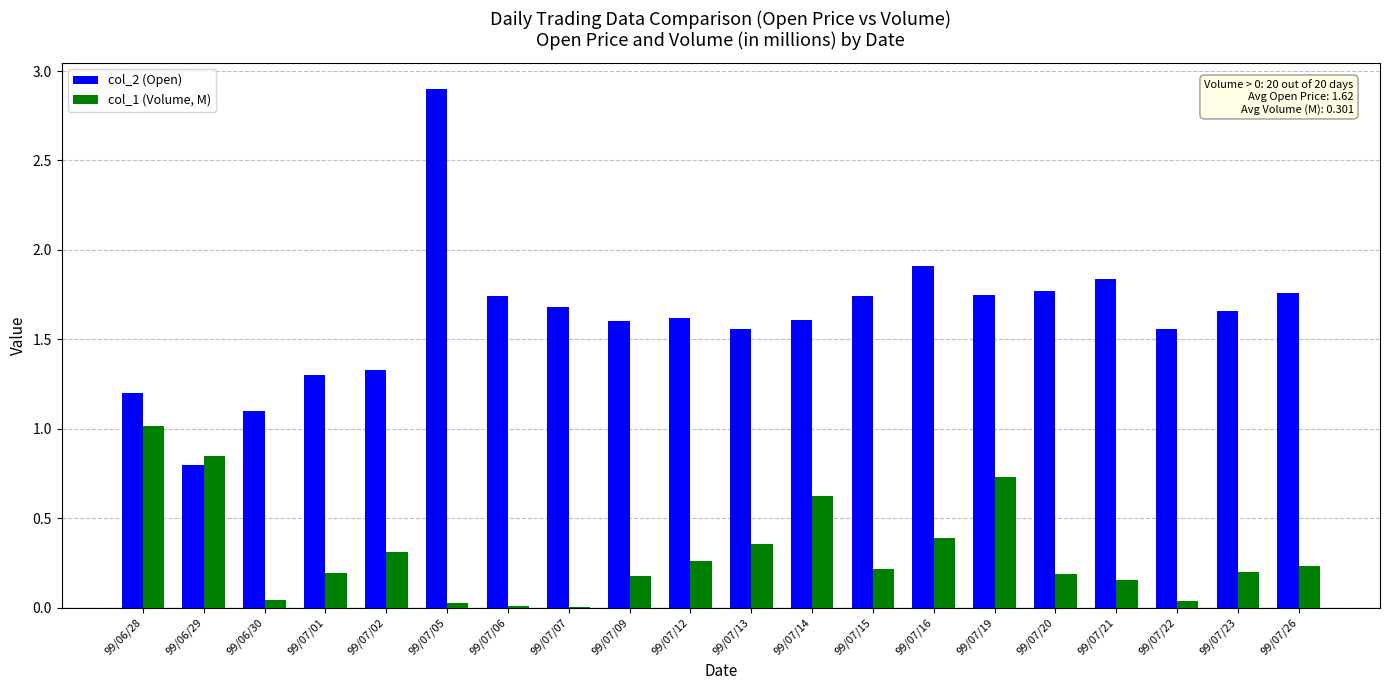

The col_1 (Volume, M) series shows 0.3 at 99/07/20. True or false?

False